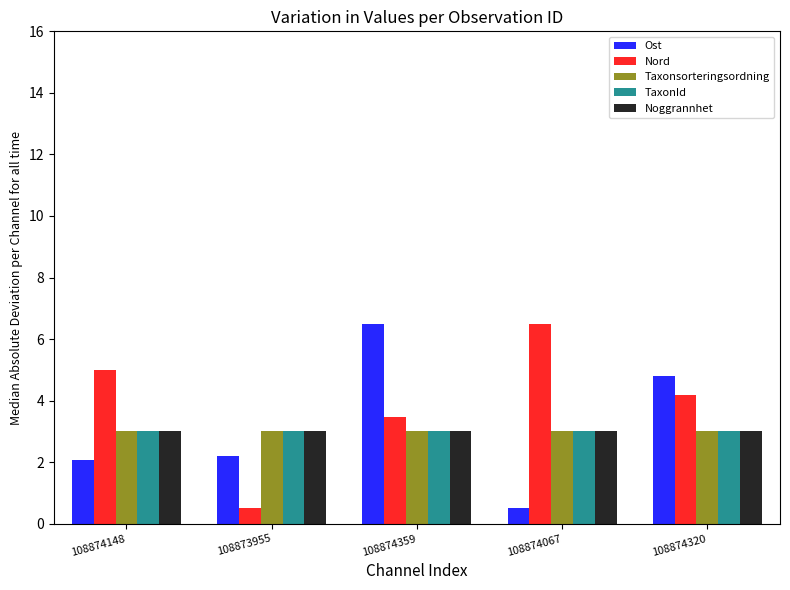

Is it true that TaxonId equals 0.9 at 108874320?

False